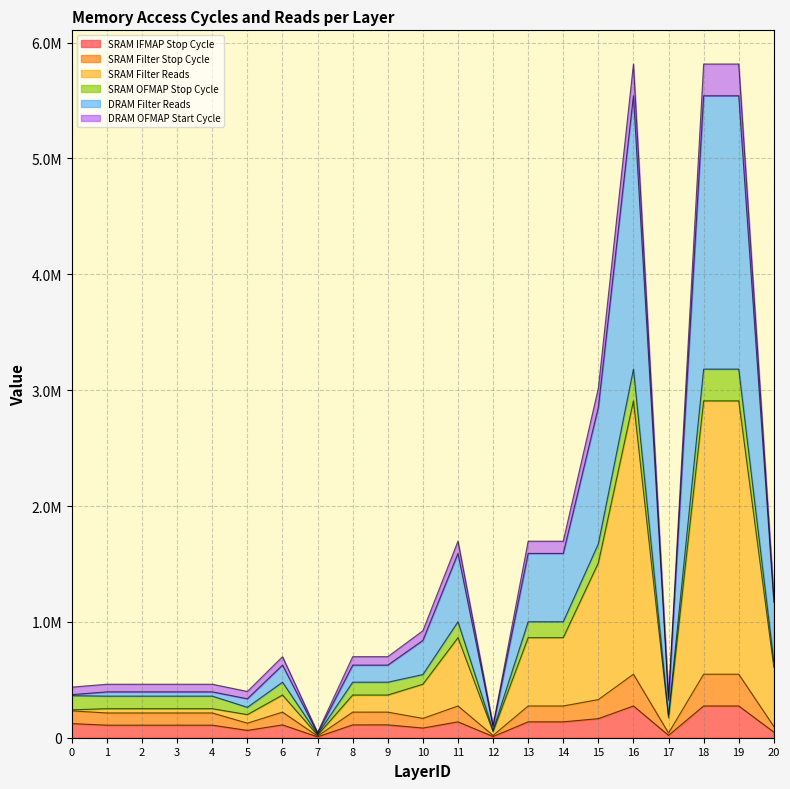

What is the value of the SRAM Filter Stop Cycle point at the 10th from the left?

220991